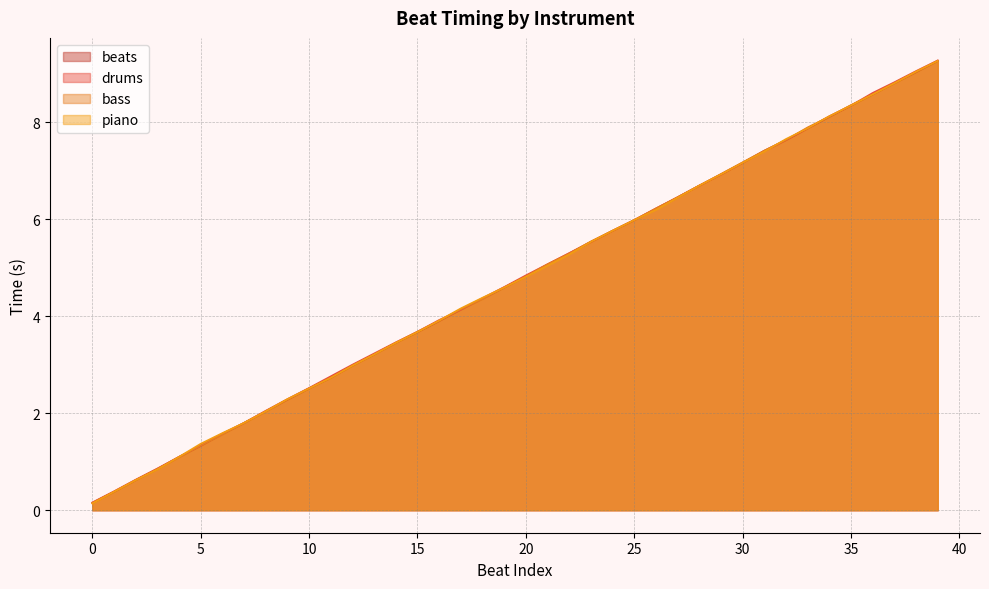

Is it true that bass equals 6.7 at 28?

True